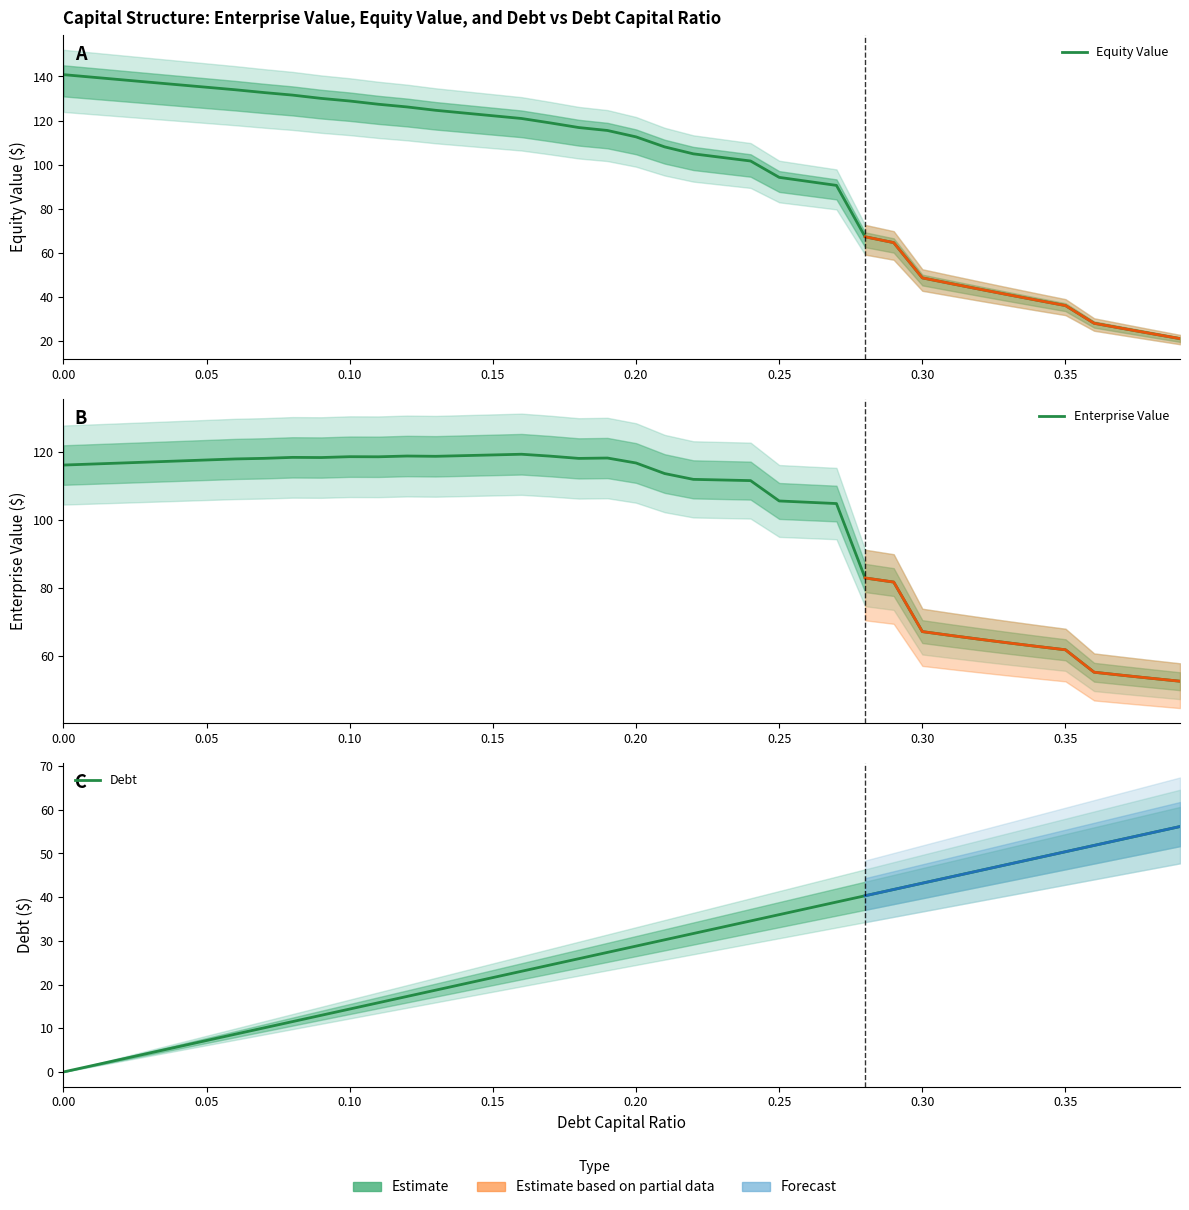

How many categories are shown in the chart?

40